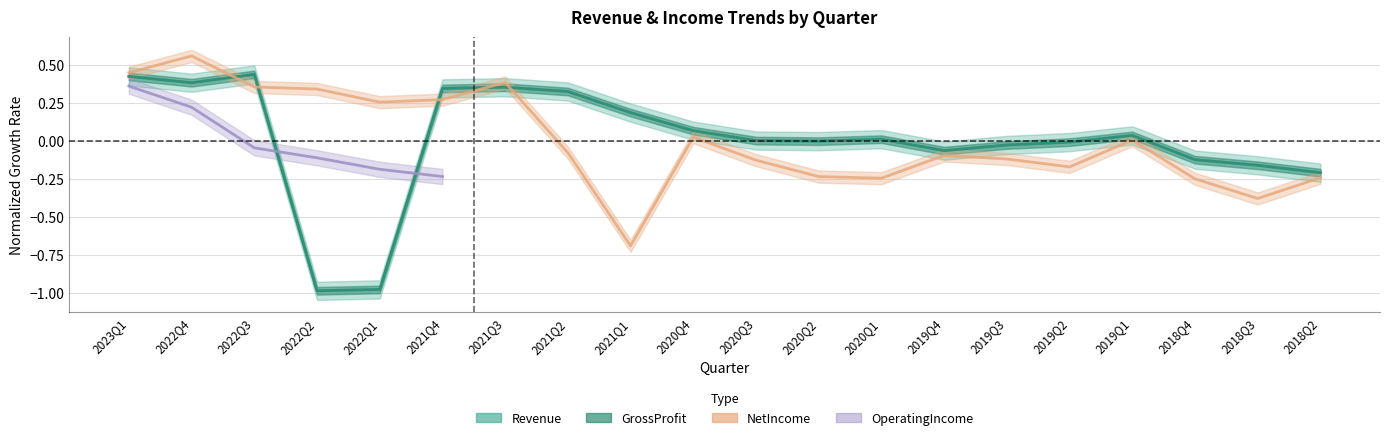

What position from the left is 2023Q1?

1